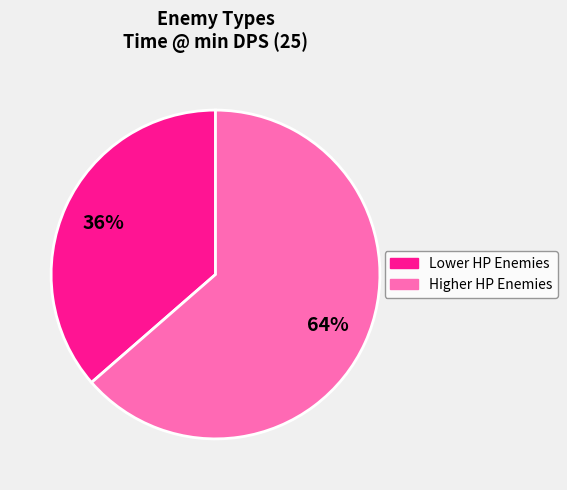

Does any single category account for the majority?

Yes